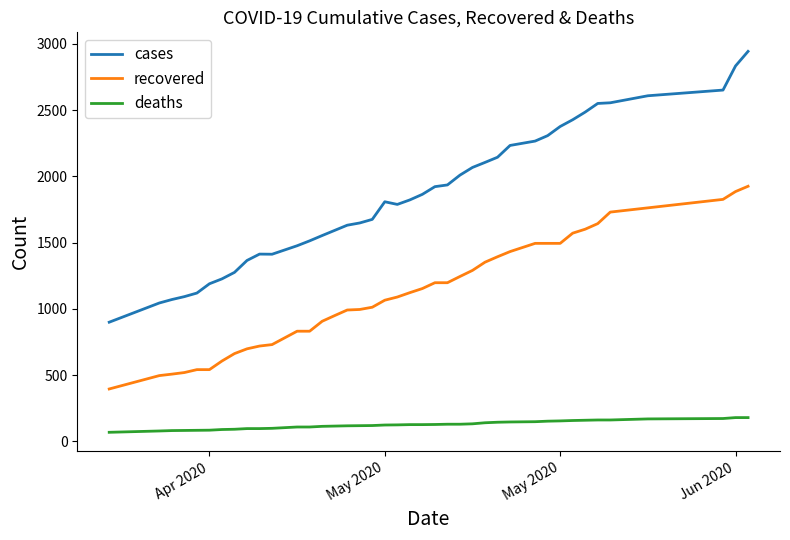

Which series has the widest spread of values?

cases